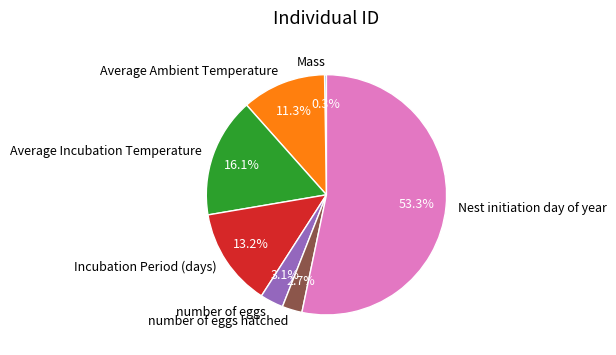

Which has a higher value, Average Ambient Temperature or number of eggs?

Average Ambient Temperature